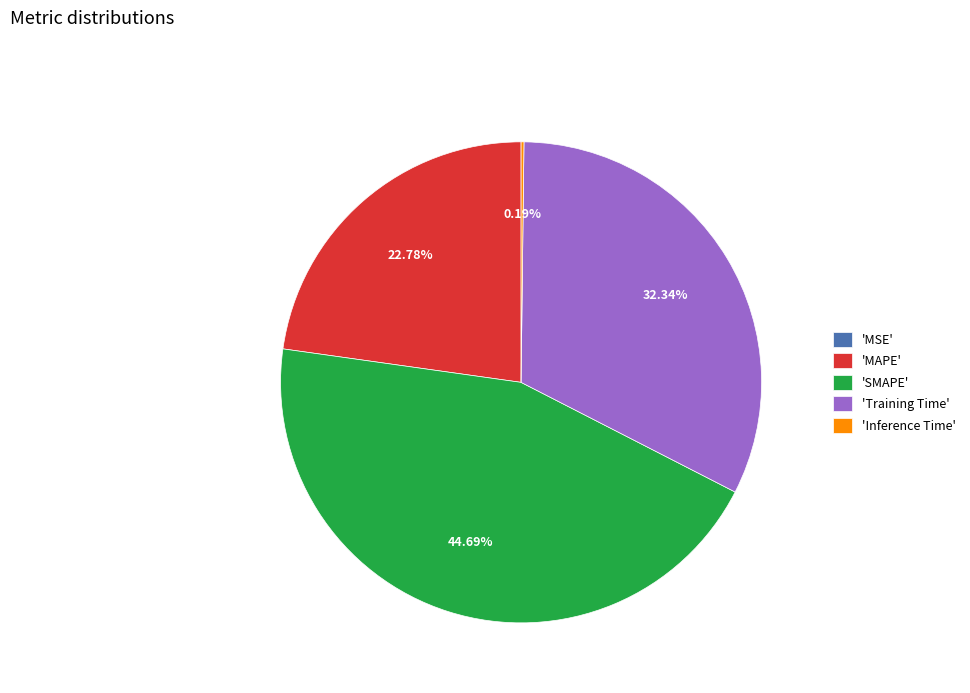

Is there any slice that represents more than half of the pie?

No